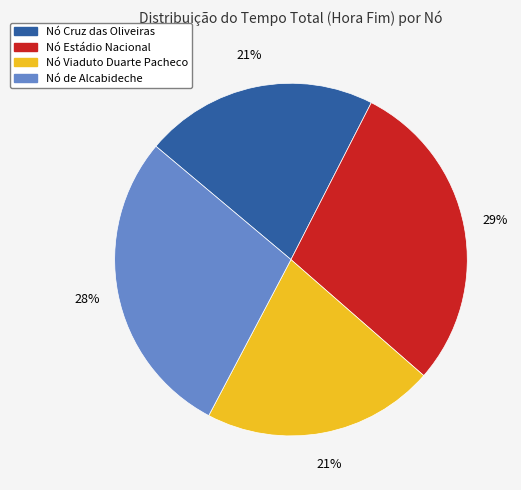

Approximately how many times larger is the value at Nó de Alcabideche compared to Nó Estádio Nacional?

1.0